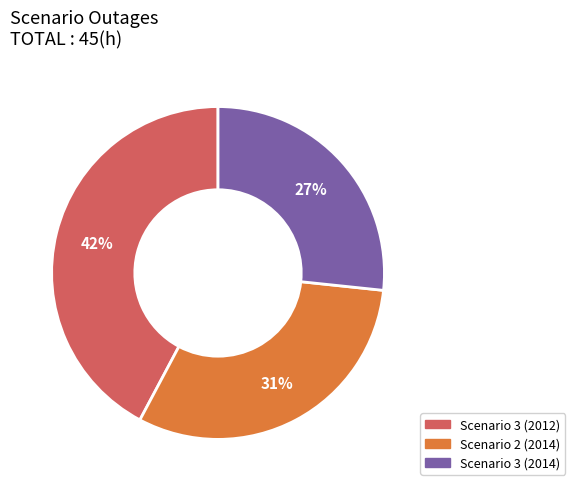

To the nearest percent, what is the average slice percentage?

33%